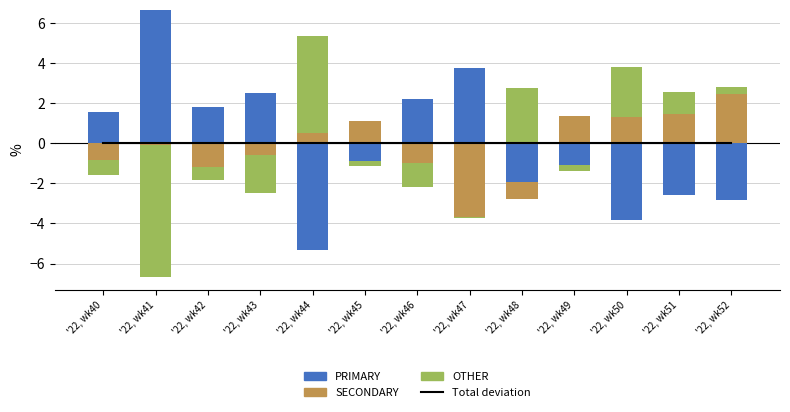

Rank the series by their average value, from highest to lowest.

PRIMARY, OTHER, SECONDARY, Total deviation